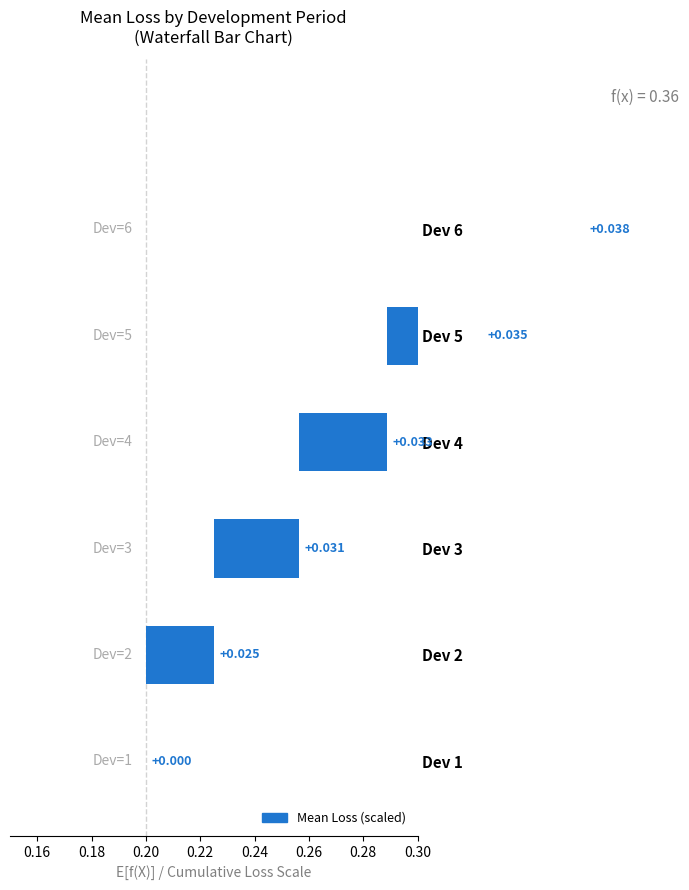

True or false: the data shows 0.1 at Dev 5.

False